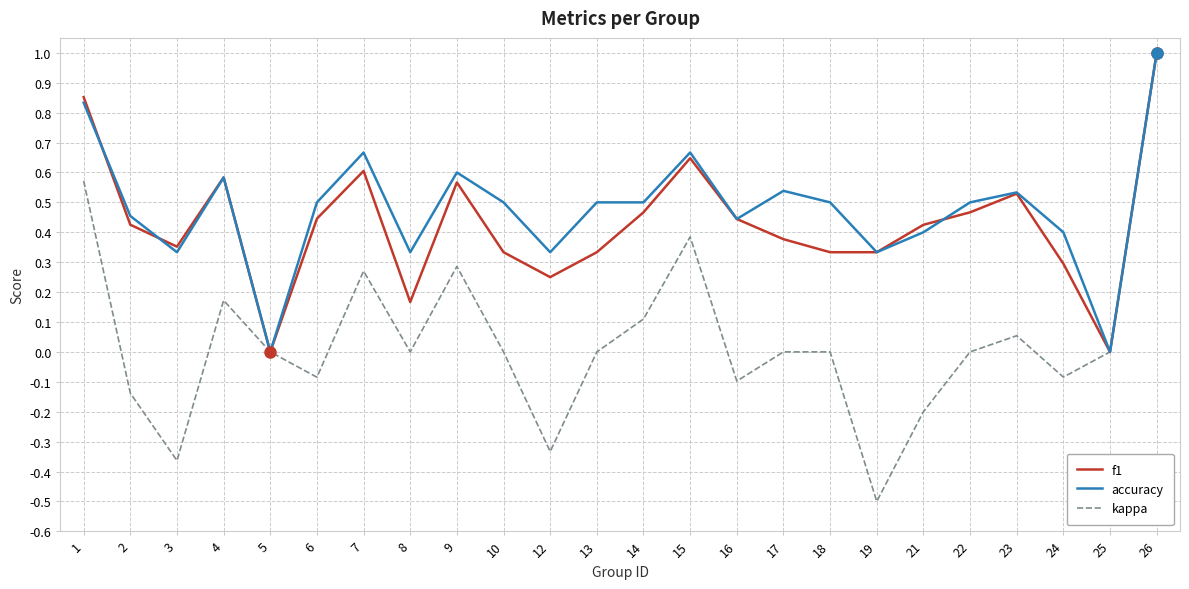

Which series has the widest spread of values?

kappa